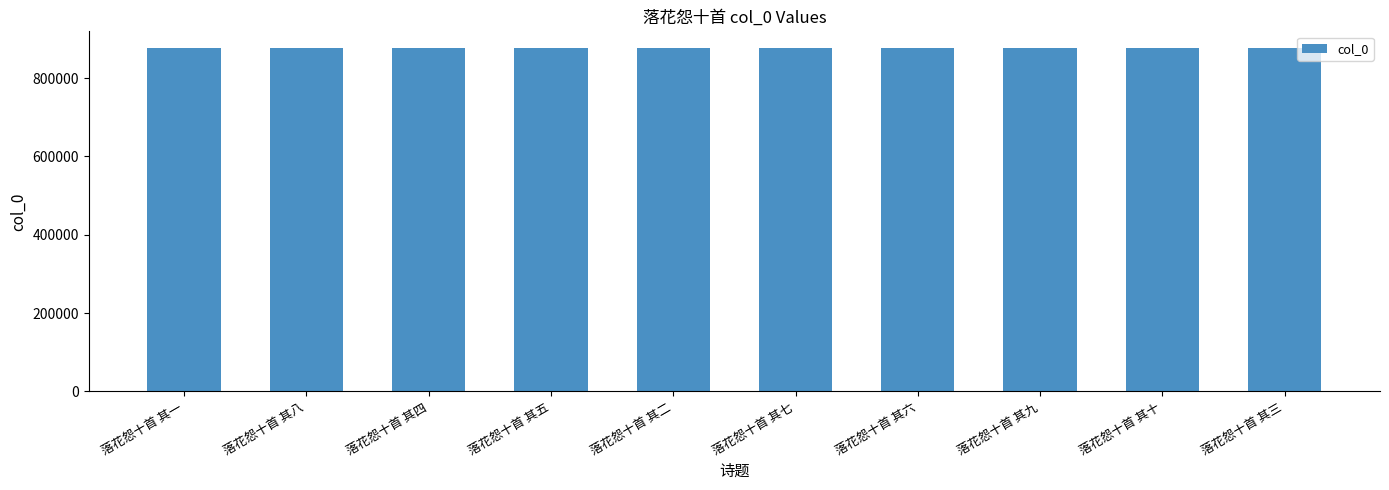

Does the chart contain stacked bars?

No